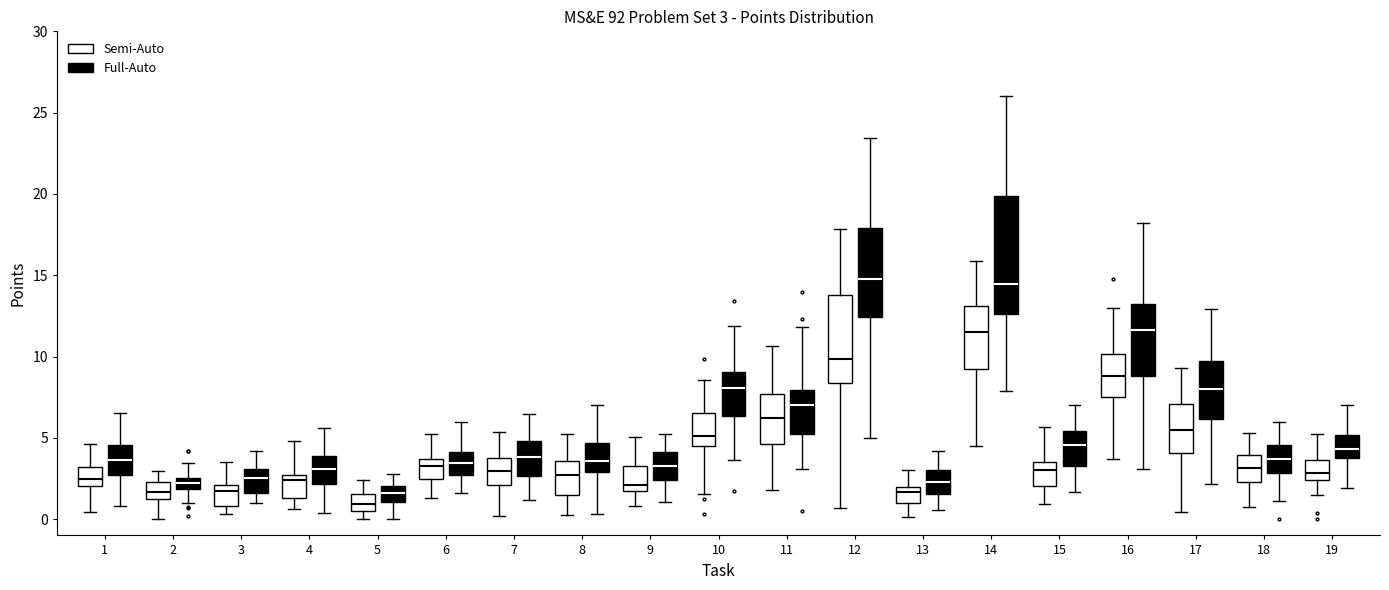

Which box is the tallest, from its lower edge to its upper edge?

14 (Full-Auto)